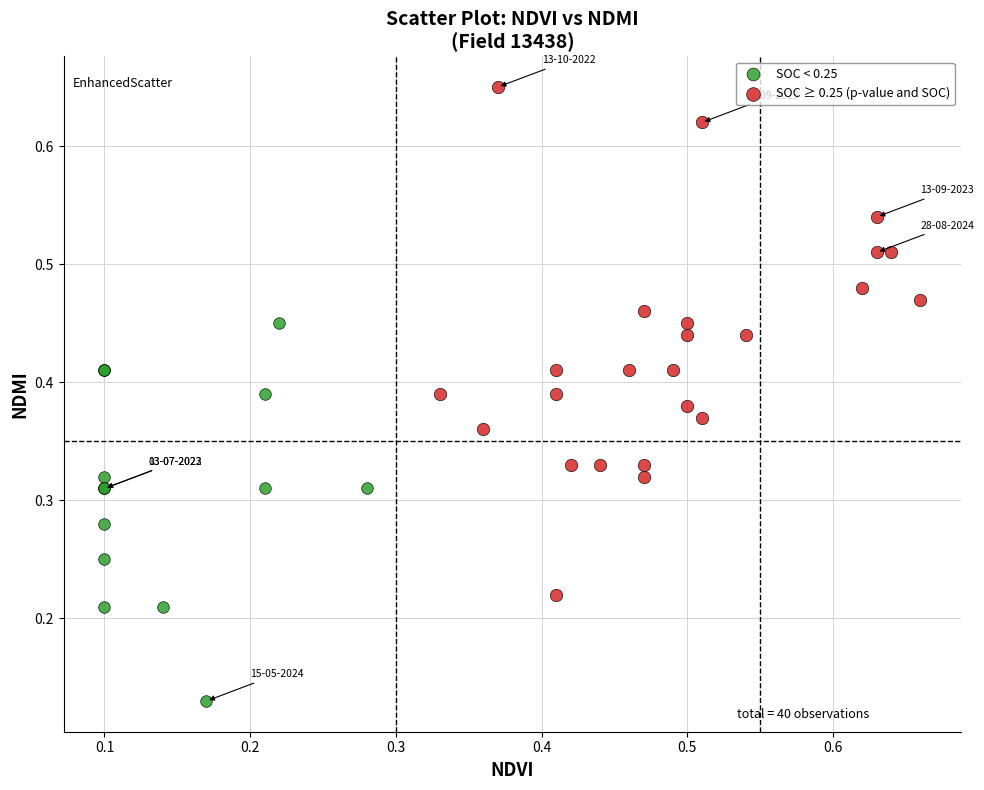

Which series contains the highest Y value?

SOC ≥ 0.25 (p-value and SOC)